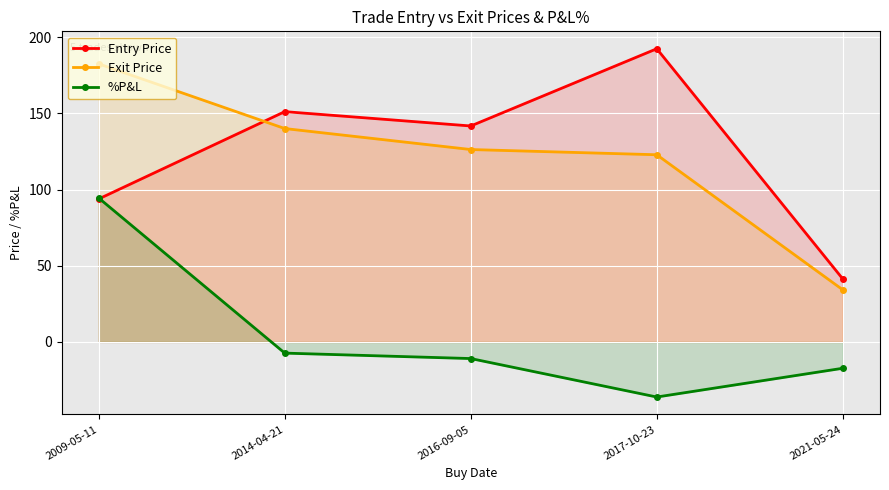

True or false: Exit Price and Entry Price cross at least once.

True